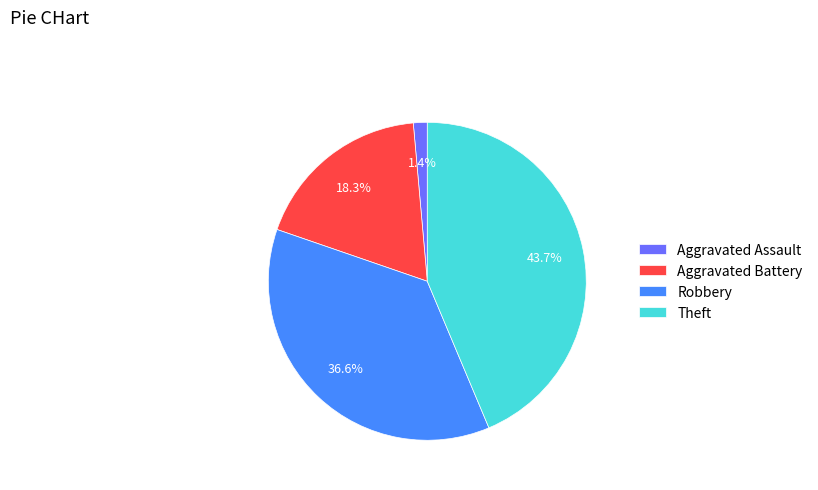

Rank the categories by value from lowest to highest.

Aggravated Assault, Aggravated Battery, Robbery, Theft